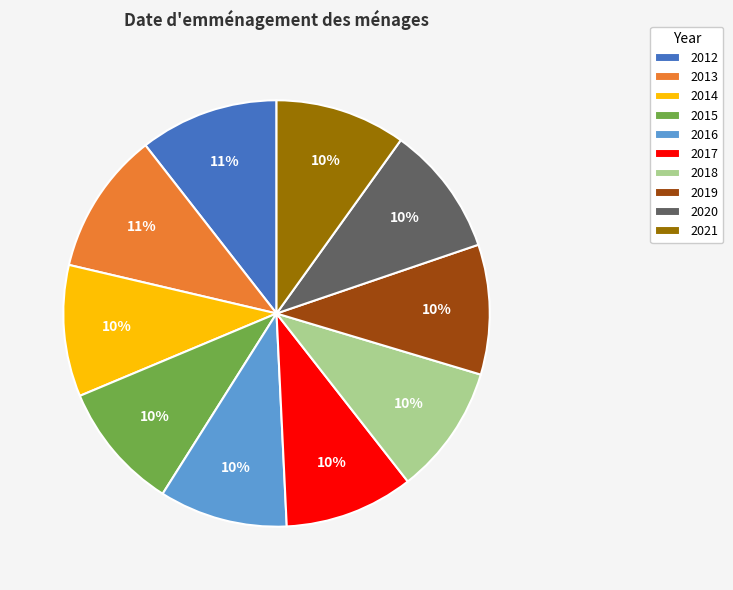

How many slices are in this pie chart?

10